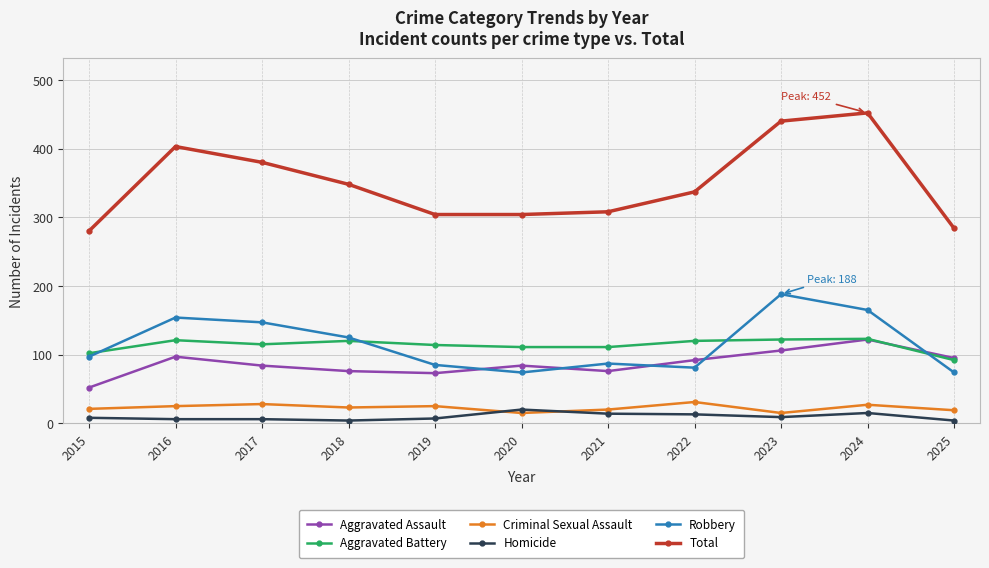

Where do Aggravated Battery and Robbery first cross each other?

2015 and 2016